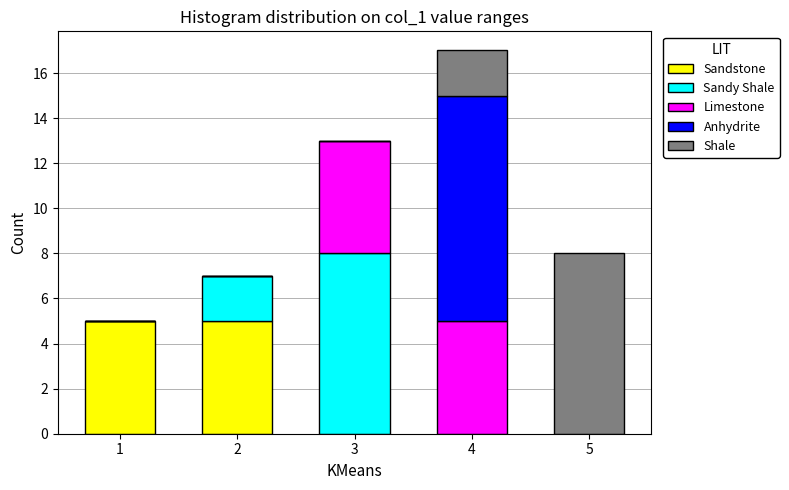

Reading left to right, list the values for the Sandstone series.

1=5	2=5	3=0	4=0	5=0